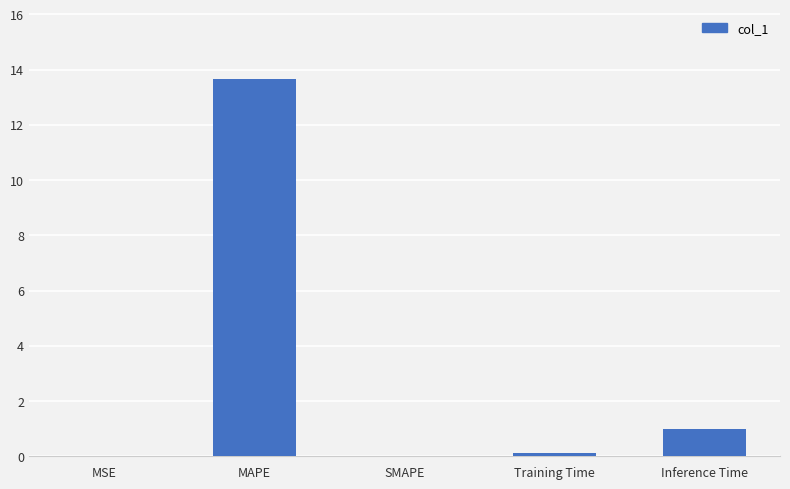

True or false: the data shows 13.7 at MAPE.

True